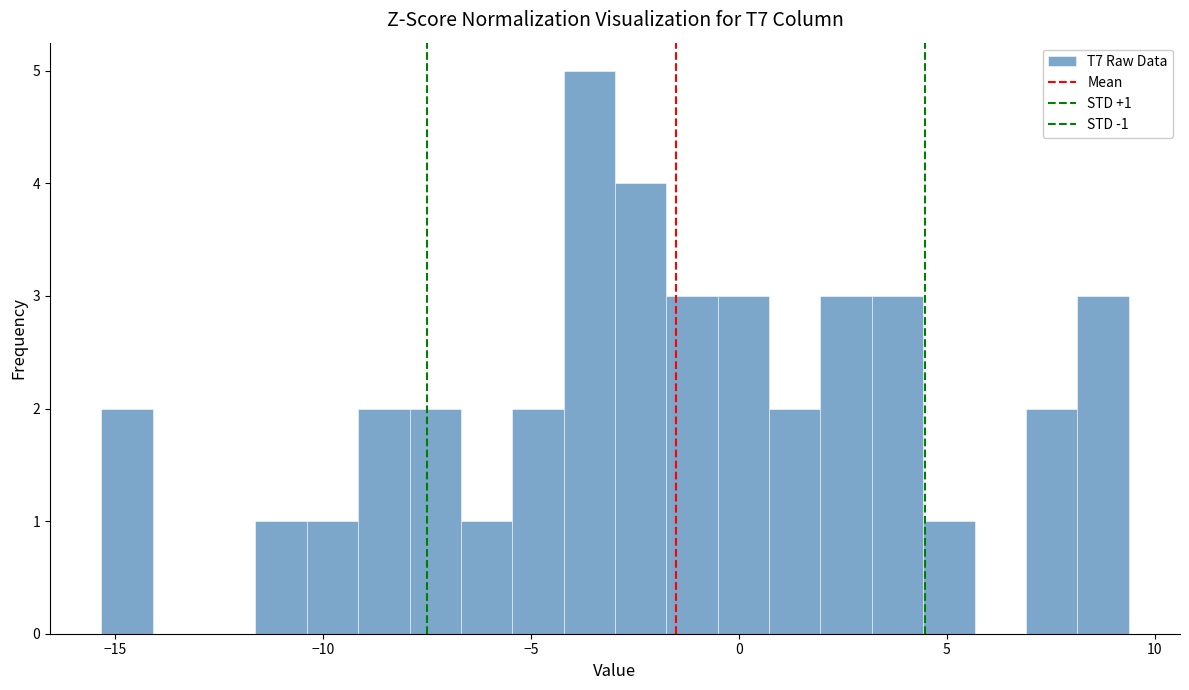

Read against the x-axis, roughly where is the centre of the tallest bar?

-3.5